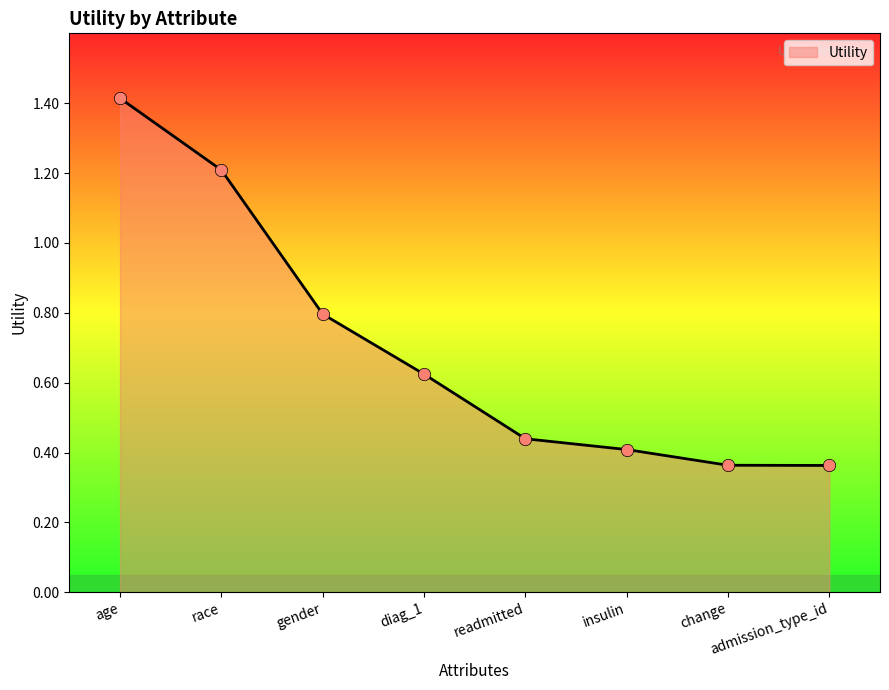

What is the change in value from age to change?

-1.1